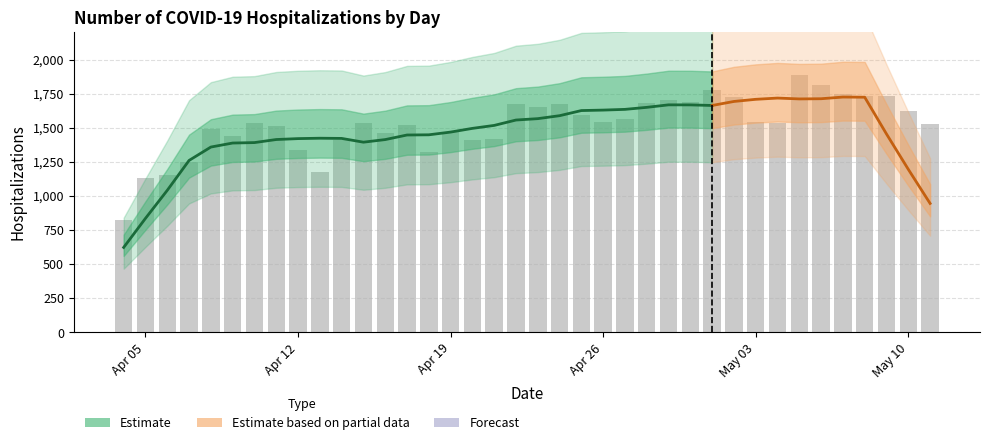

What is the average value?

1522